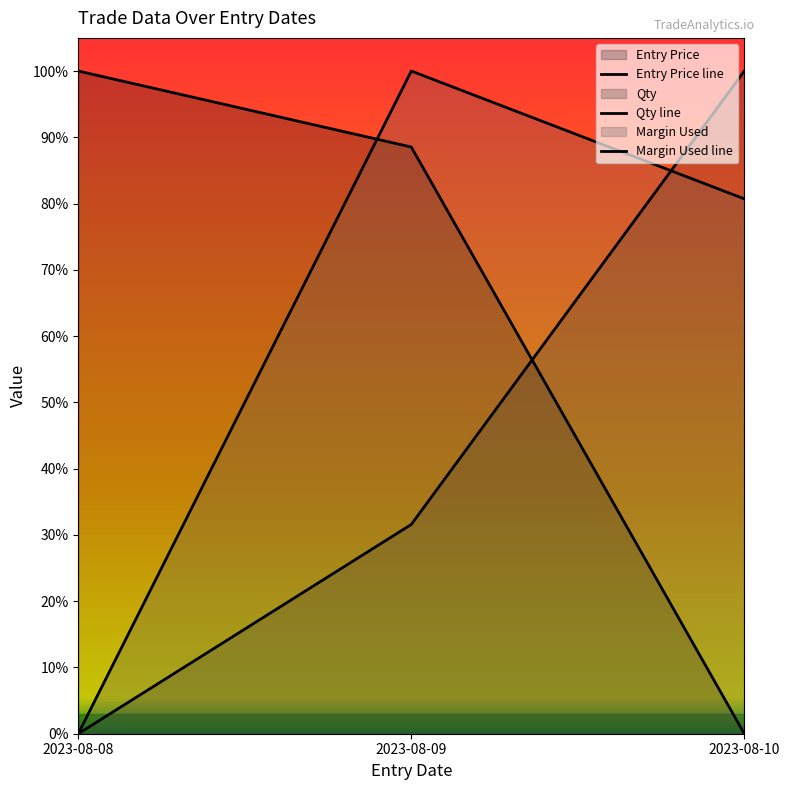

Reading left to right, list all the values displayed in this chart.

Entry Price: 2023-08-08=1.0	2023-08-09=0.9	2023-08-10=0.0
Qty: 2023-08-08=0.0	2023-08-09=0.3	2023-08-10=1.0
Margin Used: 2023-08-08=0.0	2023-08-09=1.0	2023-08-10=0.8